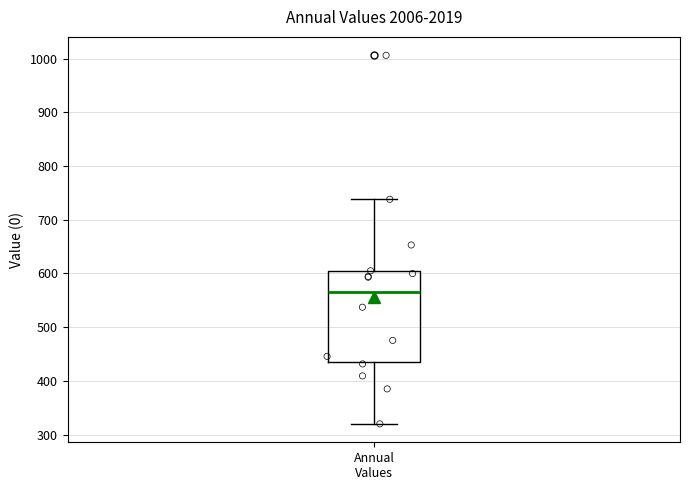

Transcribe this box plot: give where the median line is, the range the box spans, and where the two whiskers end, as read against the y-axis. The values are not printed on the chart, so give them approximately, as read against the axis.

median 570, box 440 to 600, whiskers 320 to 740